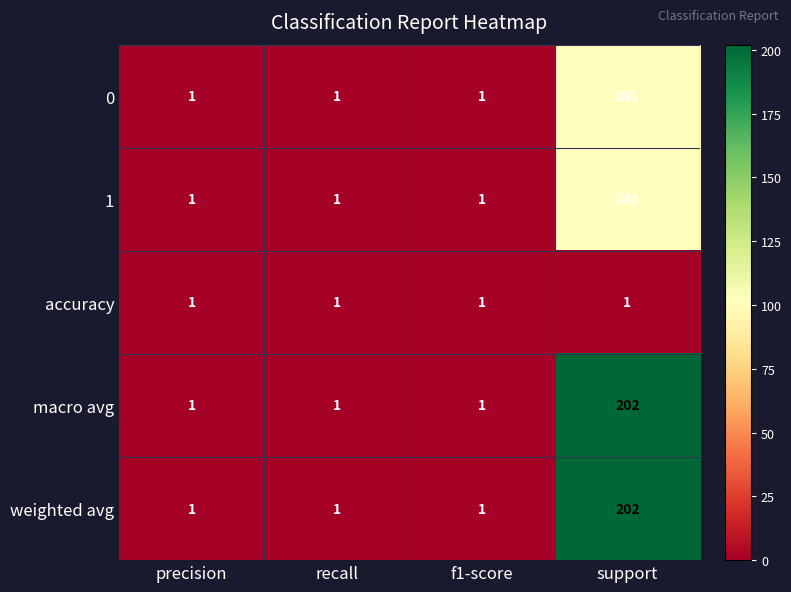

How many categories are shown in the chart?

4